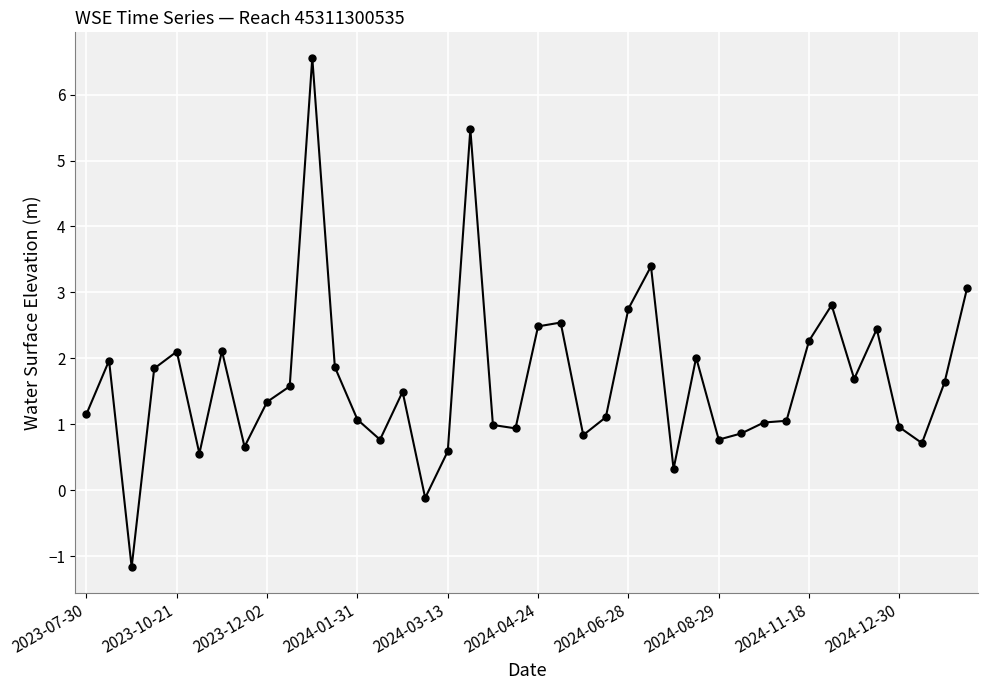

What is the value of the 20th point from the left?

0.9